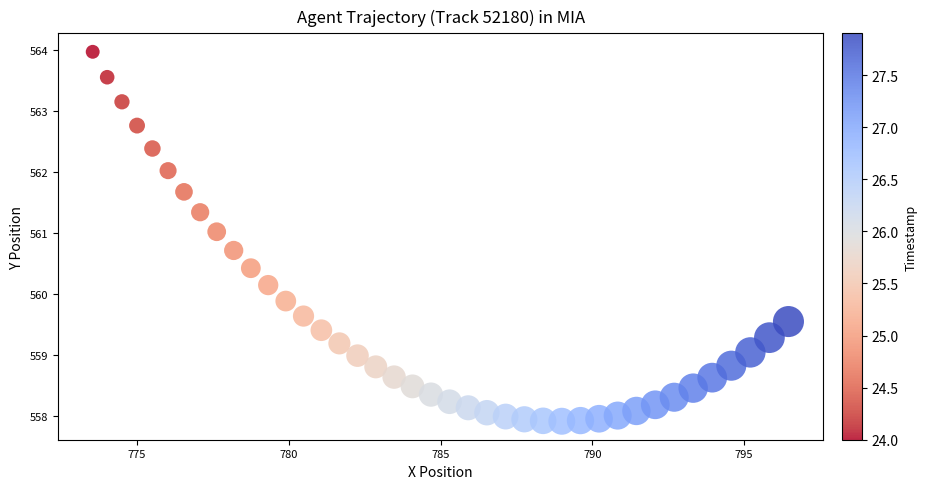

What is the range of X values (max minus min)?

22.9